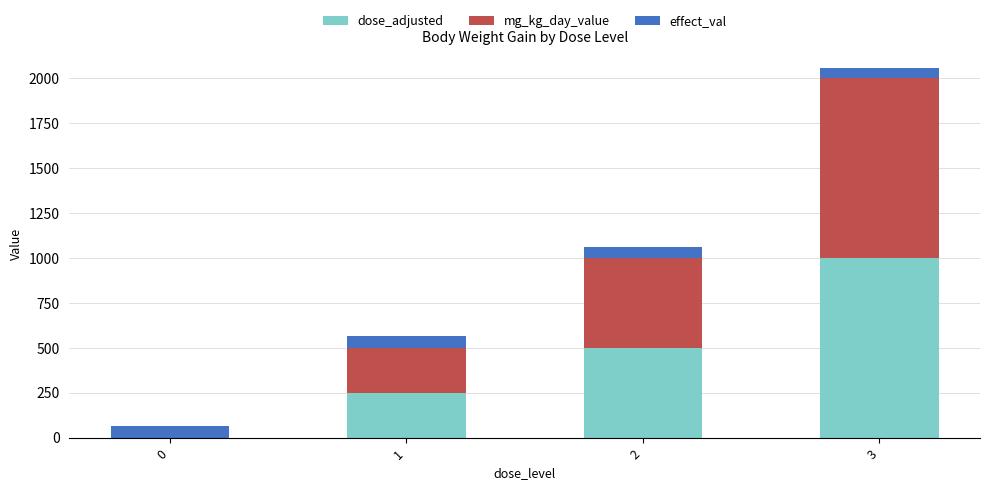

At which category is the sum across all series the highest?

3